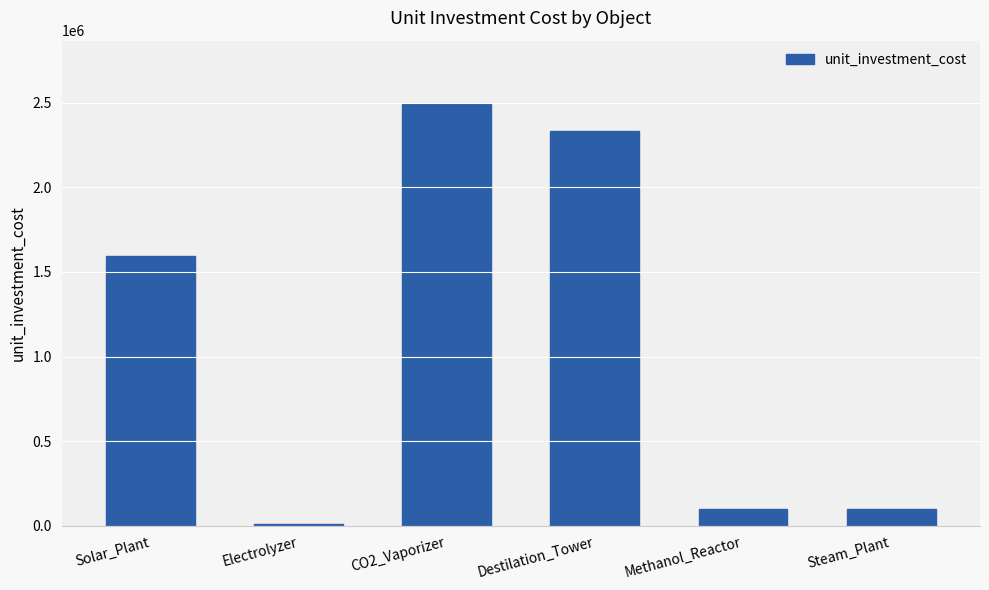

Which label corresponds to the largest value in the chart?

CO2_Vaporizer